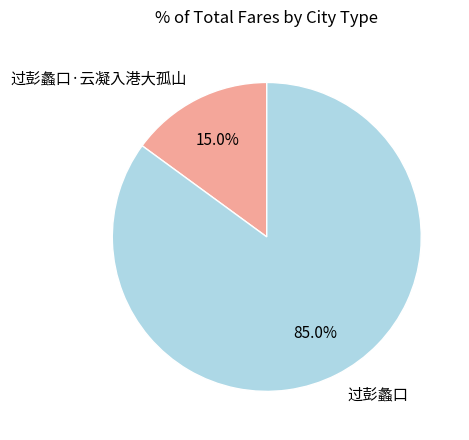

What is the ratio of the value at 过彭蠡口·云凝入港大孤山 to the value at 过彭蠡口?

0.2